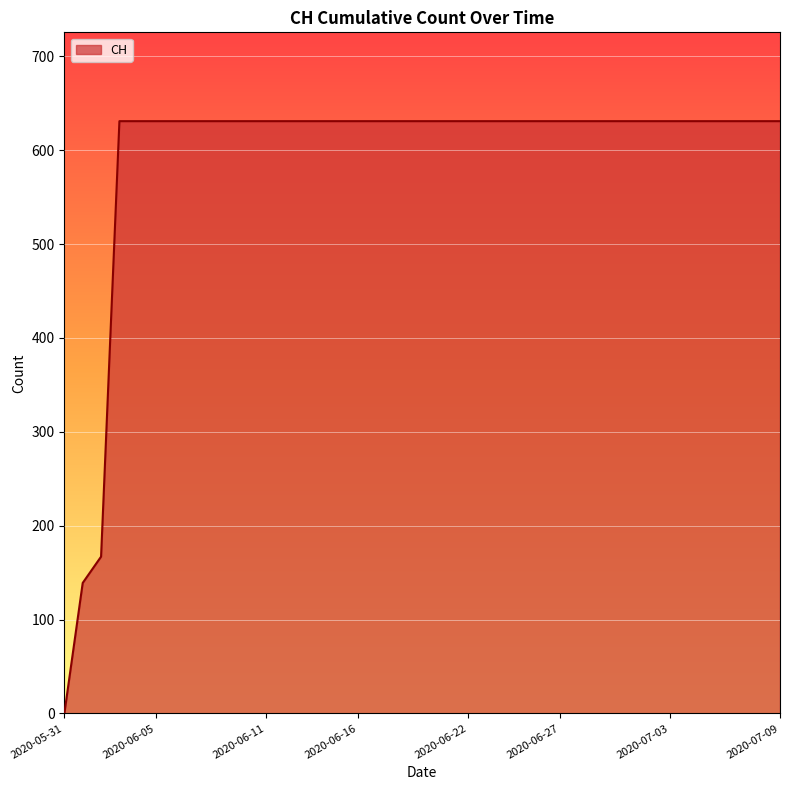

What is the greatest value displayed?

631